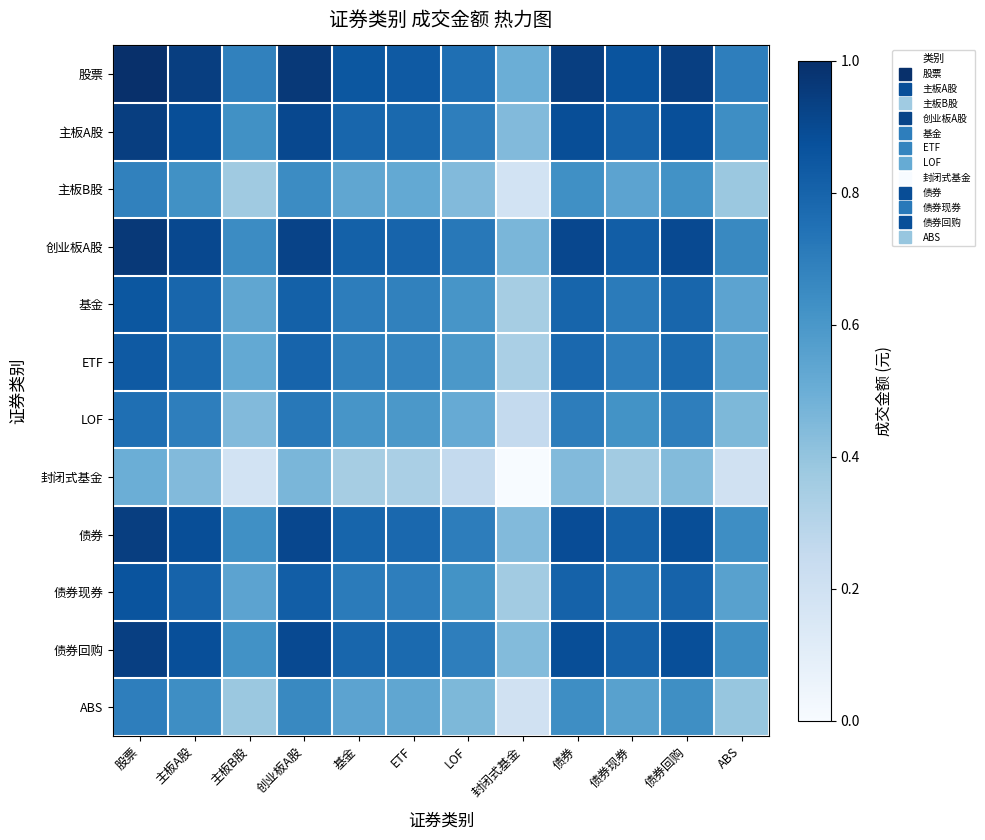

Reading right to left, extract all data points from this chart.

股票: ABS=0.7	债券回购=0.9	债券现券=0.9	债券=0.9	封闭式基金=0.5	LOF=0.8	ETF=0.8	基金=0.8	创业板A股=1.0	主板B股=0.7	主板A股=0.9	股票=1.0
主板A股: ABS=0.6	债券回购=0.9	债券现券=0.8	债券=0.9	封闭式基金=0.4	LOF=0.7	ETF=0.8	基金=0.8	创业板A股=0.9	主板B股=0.6	主板A股=0.9	股票=0.9
主板B股: ABS=0.4	债券回购=0.6	债券现券=0.5	债券=0.6	封闭式基金=0.2	LOF=0.4	ETF=0.5	基金=0.5	创业板A股=0.6	主板B股=0.4	主板A股=0.6	股票=0.7
创业板A股: ABS=0.7	债券回购=0.9	债券现券=0.8	债券=0.9	封闭式基金=0.5	LOF=0.7	ETF=0.8	基金=0.8	创业板A股=0.9	主板B股=0.6	主板A股=0.9	股票=1.0
基金: ABS=0.5	债券回购=0.8	债券现券=0.7	债券=0.8	封闭式基金=0.3	LOF=0.6	ETF=0.7	基金=0.7	创业板A股=0.8	主板B股=0.5	主板A股=0.8	股票=0.8
ETF: ABS=0.5	债券回购=0.8	债券现券=0.7	债券=0.8	封闭式基金=0.3	LOF=0.6	ETF=0.7	基金=0.7	创业板A股=0.8	主板B股=0.5	主板A股=0.8	股票=0.8
LOF: ABS=0.5	债券回购=0.7	债券现券=0.6	债券=0.7	封闭式基金=0.3	LOF=0.5	ETF=0.6	基金=0.6	创业板A股=0.7	主板B股=0.4	主板A股=0.7	股票=0.8
封闭式基金: ABS=0.2	债券回购=0.4	债券现券=0.4	债券=0.4	封闭式基金=0.0	LOF=0.3	ETF=0.3	基金=0.3	创业板A股=0.5	主板B股=0.2	主板A股=0.4	股票=0.5
债券: ABS=0.6	债券回购=0.9	债券现券=0.8	债券=0.9	封闭式基金=0.4	LOF=0.7	ETF=0.8	基金=0.8	创业板A股=0.9	主板B股=0.6	主板A股=0.9	股票=0.9
债券现券: ABS=0.6	债券回购=0.8	债券现券=0.7	债券=0.8	封闭式基金=0.4	LOF=0.6	ETF=0.7	基金=0.7	创业板A股=0.8	主板B股=0.5	主板A股=0.8	股票=0.9
债券回购: ABS=0.6	债券回购=0.9	债券现券=0.8	债券=0.9	封闭式基金=0.4	LOF=0.7	ETF=0.8	基金=0.8	创业板A股=0.9	主板B股=0.6	主板A股=0.9	股票=0.9
ABS: ABS=0.4	债券回购=0.6	债券现券=0.6	债券=0.6	封闭式基金=0.2	LOF=0.5	ETF=0.5	基金=0.5	创业板A股=0.7	主板B股=0.4	主板A股=0.6	股票=0.7